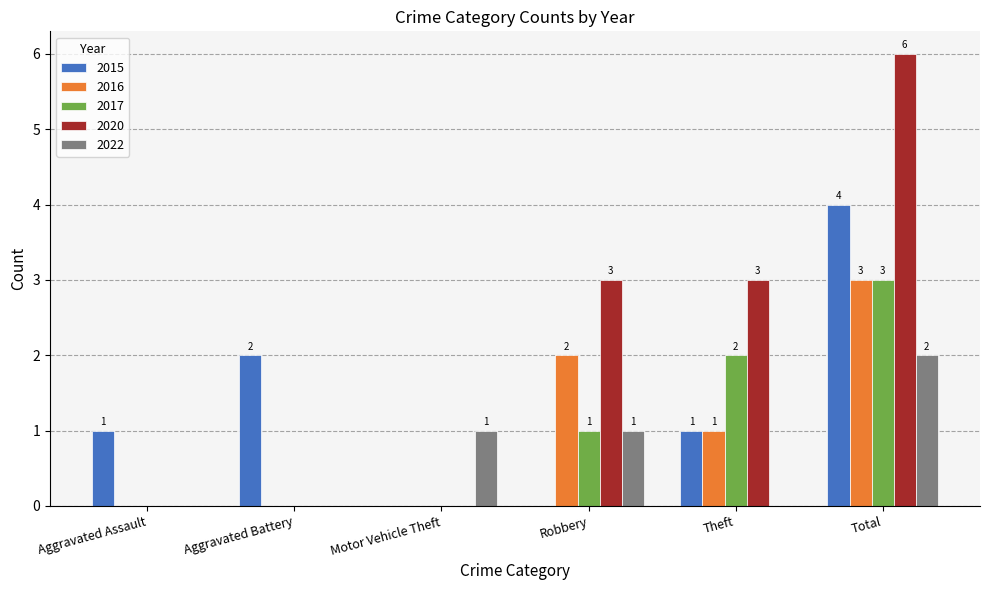

Between Aggravated Assault and Total, which series saw the biggest shift?

2020